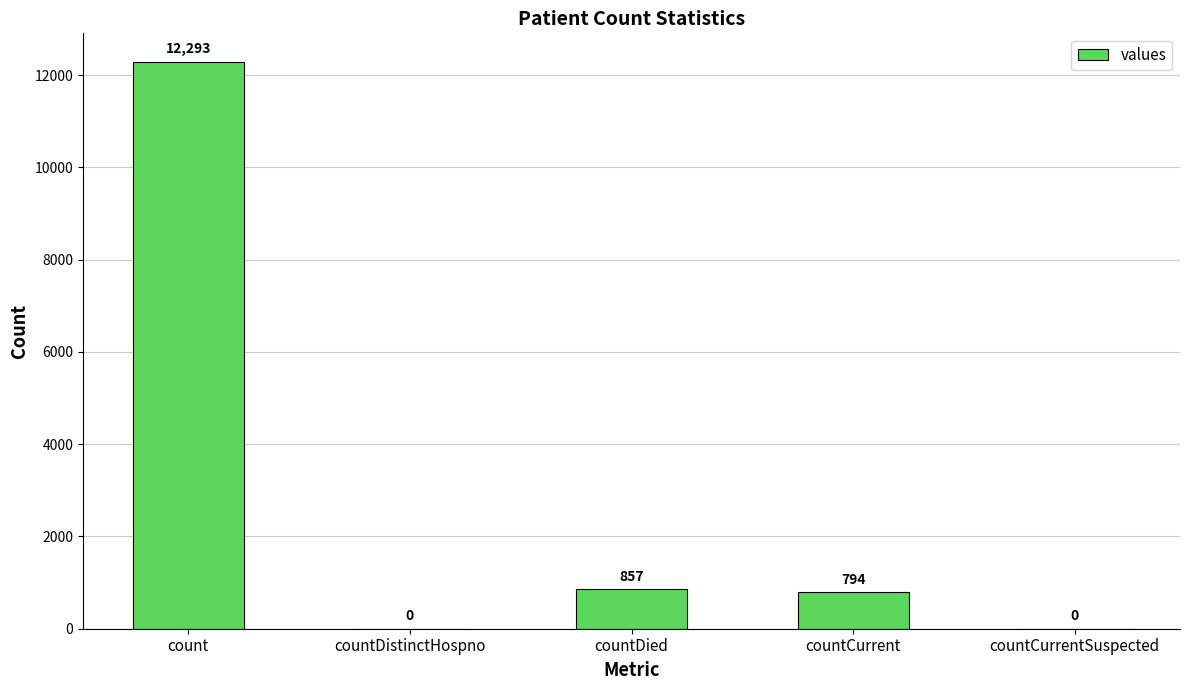

Which has a higher value, countCurrent or count?

count